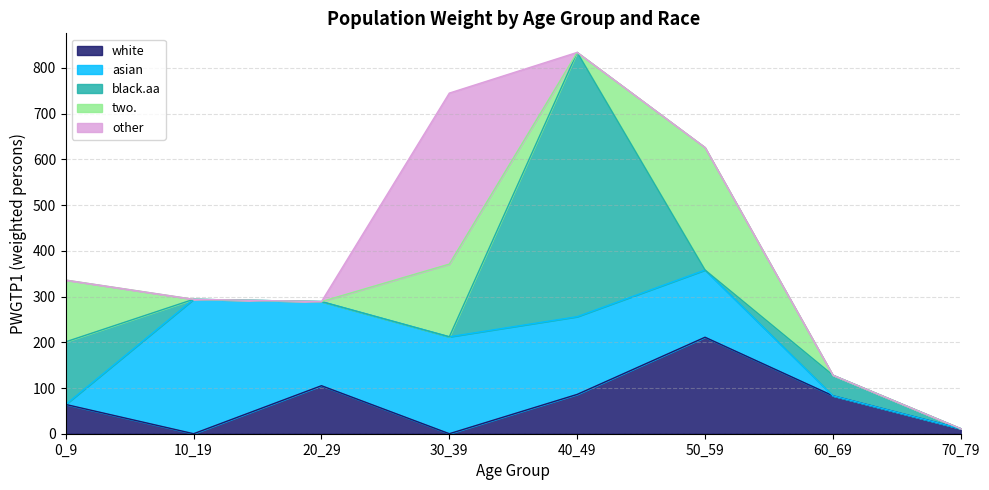

At which category is the sum across all series the highest?

40_49